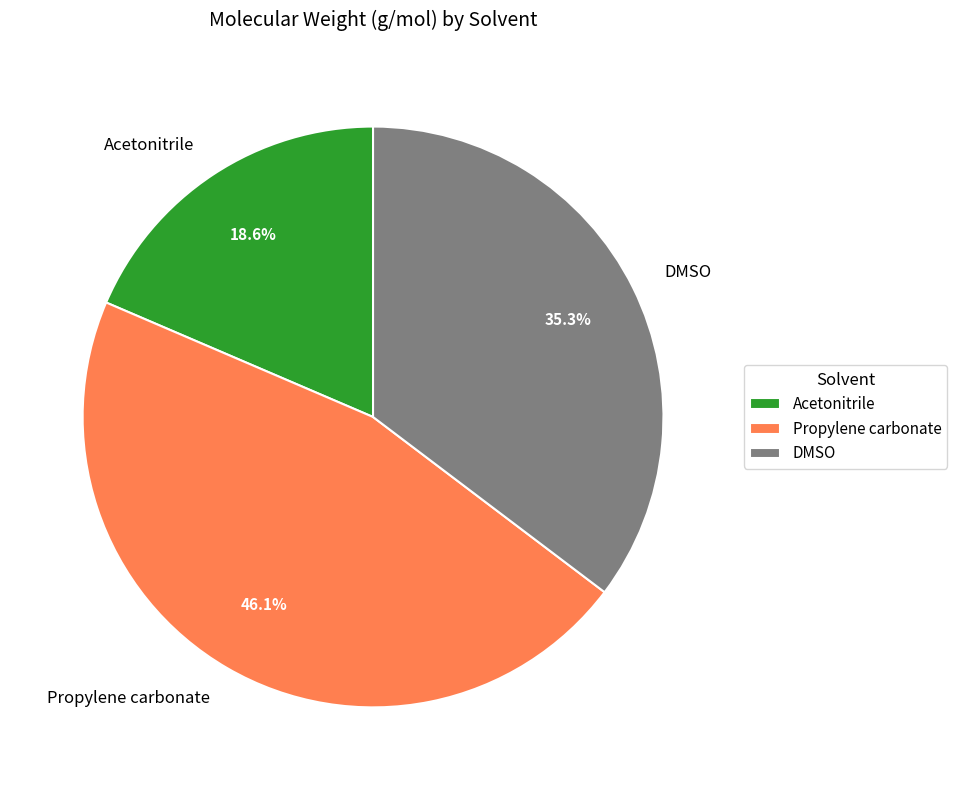

Rank the categories by value from highest to lowest.

Propylene carbonate, DMSO, Acetonitrile